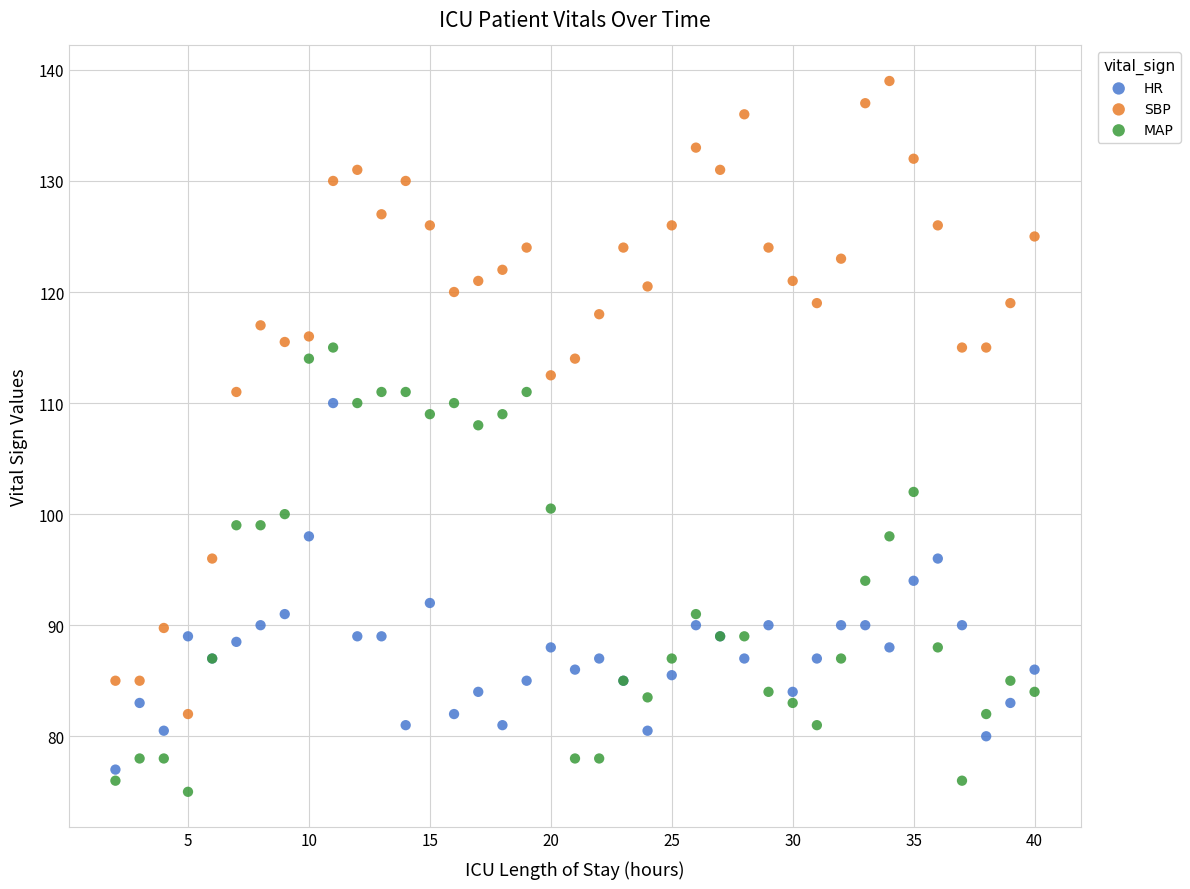

What is the X range (max minus min) for the scatter plot?

38.0